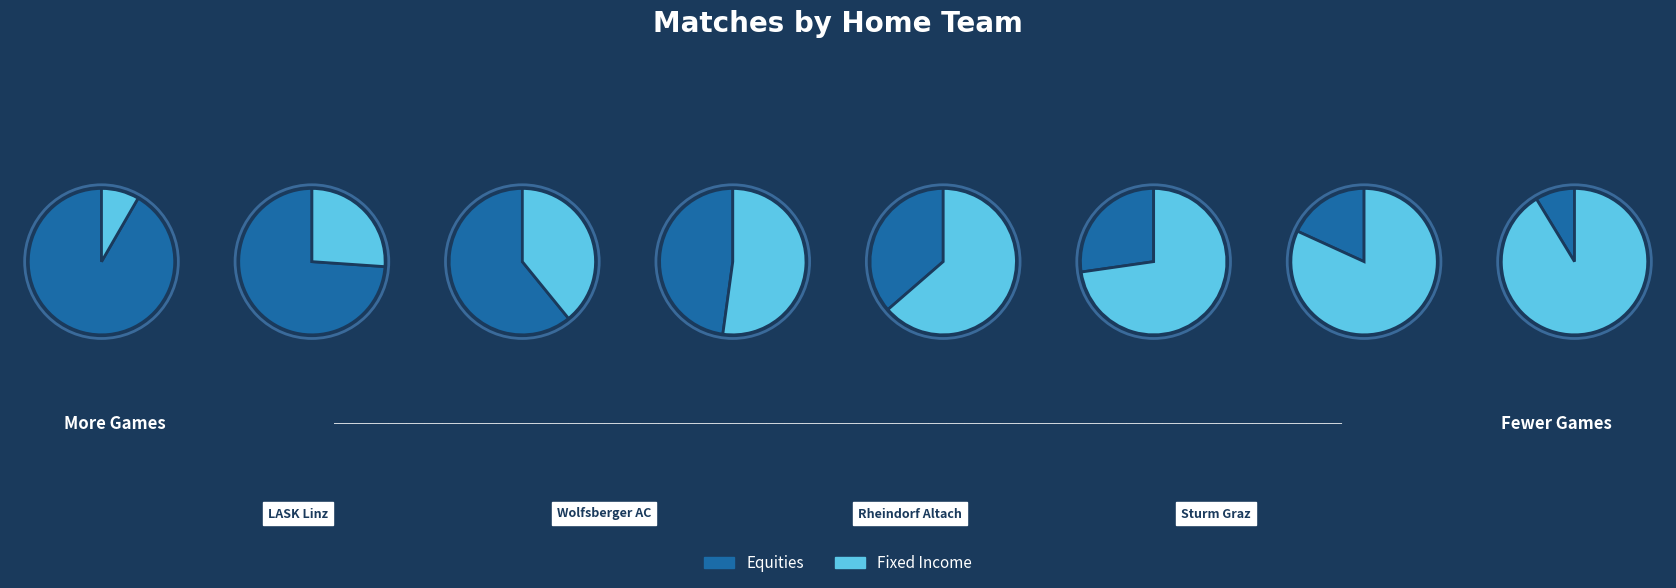

Count the number of slices in the pie.

8